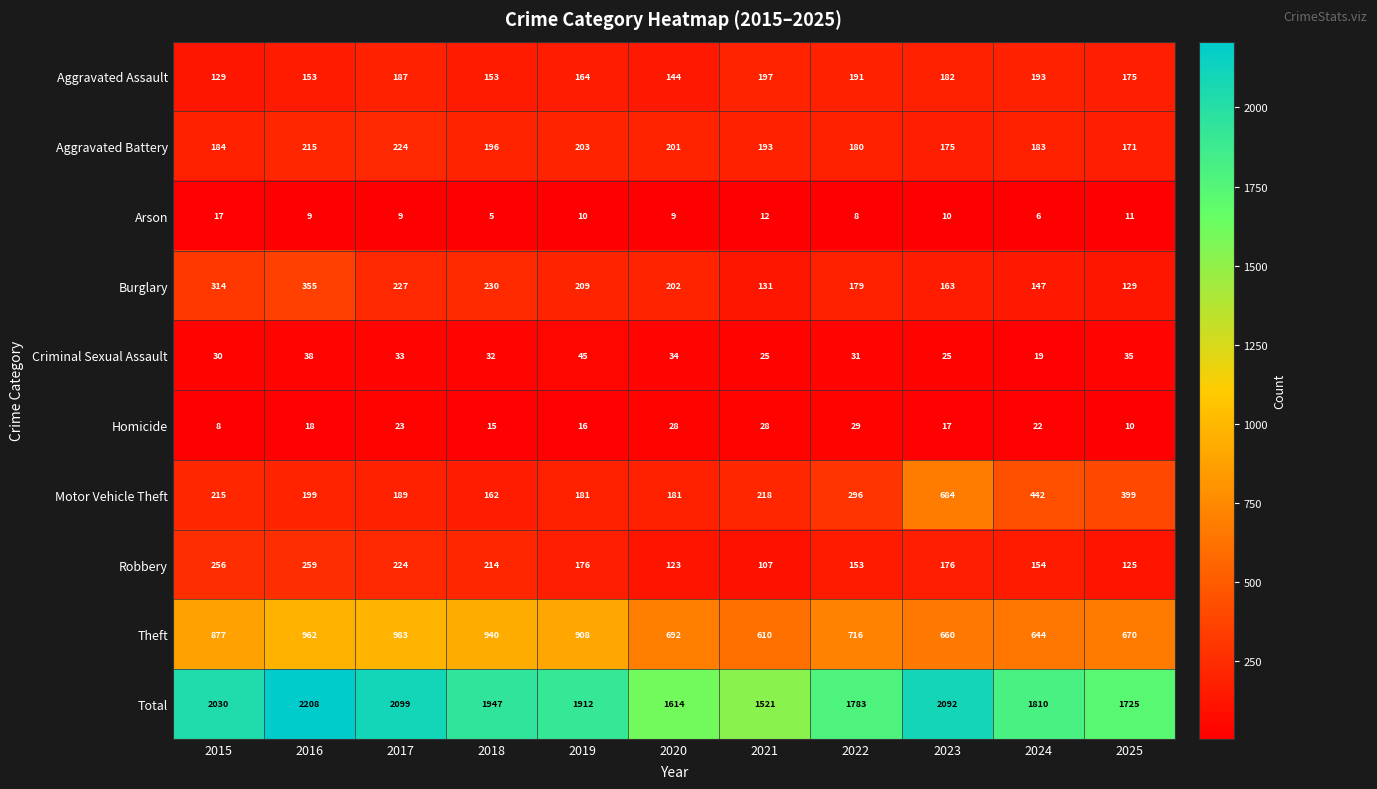

What is the sum of the Arson values at 2020 and 2023?

19